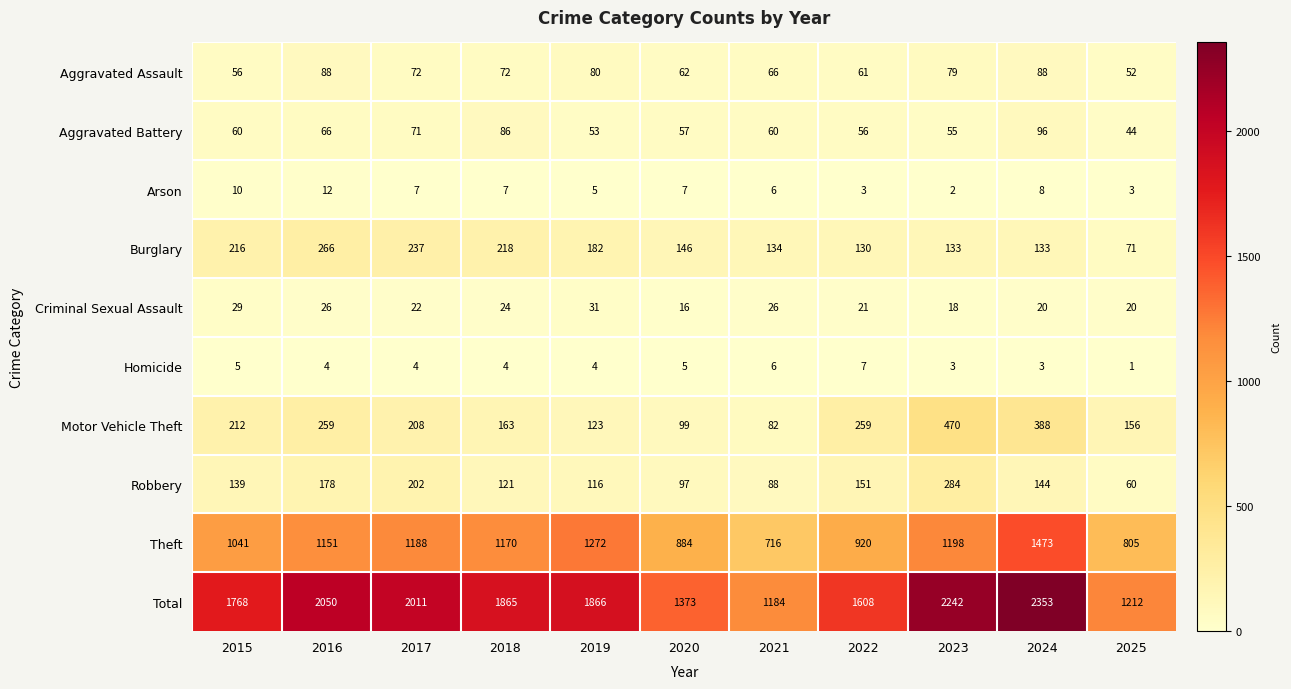

What is the total value across all series at 2019?

3732